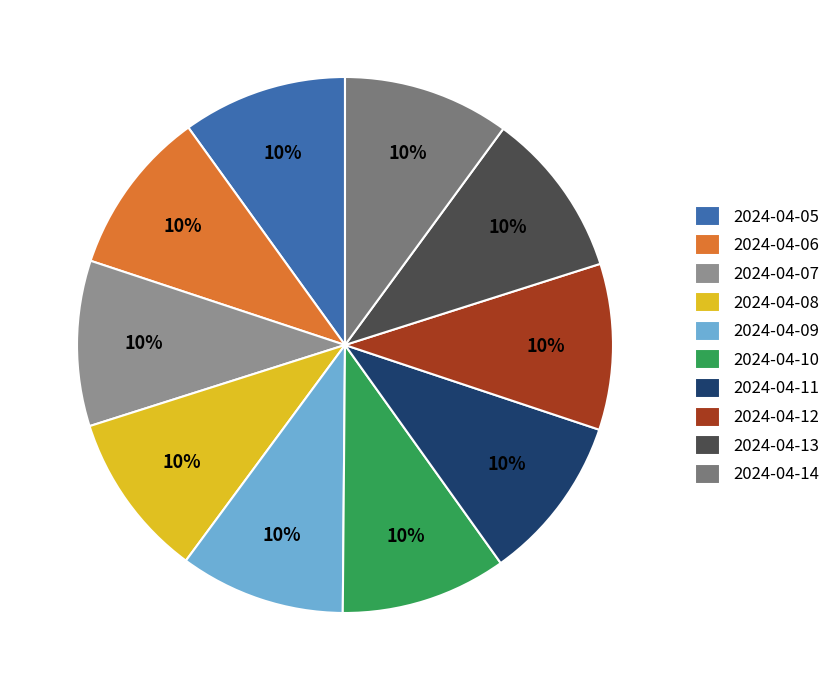

Rank the categories by value from highest to lowest.

2024-04-14, 2024-04-13, 2024-04-12, 2024-04-11, 2024-04-10, 2024-04-08, 2024-04-09, 2024-04-07, 2024-04-06, 2024-04-05